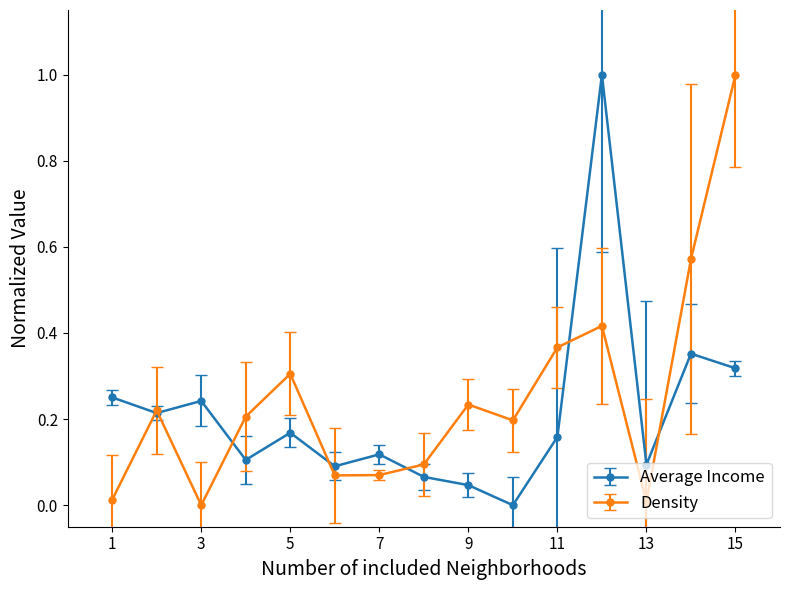

Which series has the largest total across all categories?

Density